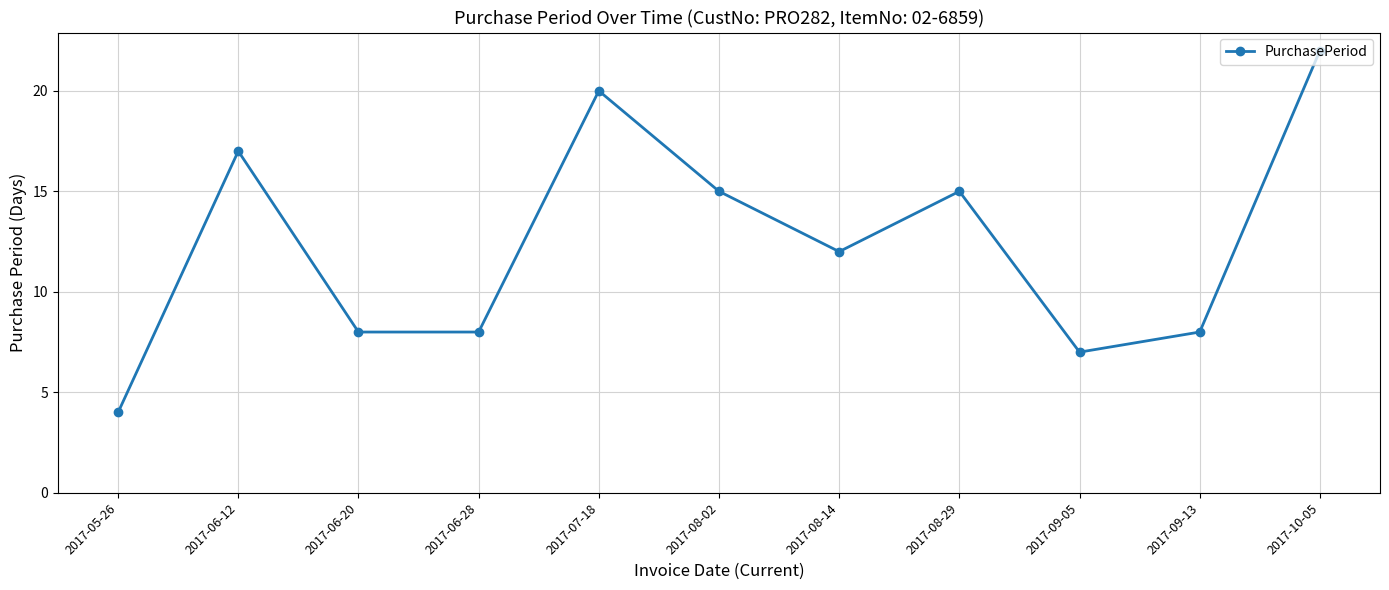

What is the sum of all values?

136